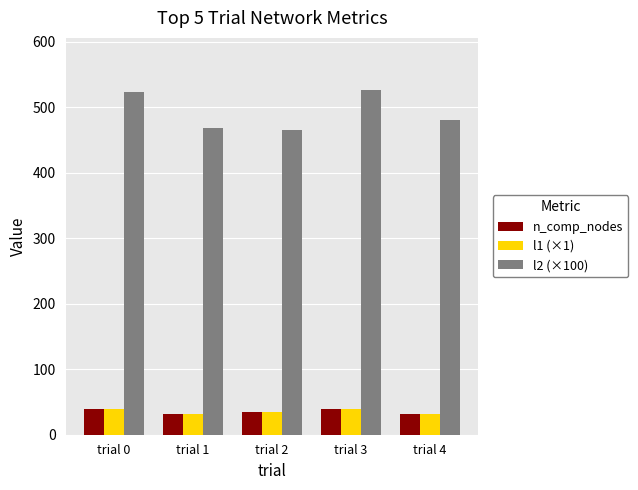

How many categories are shown in the chart?

5